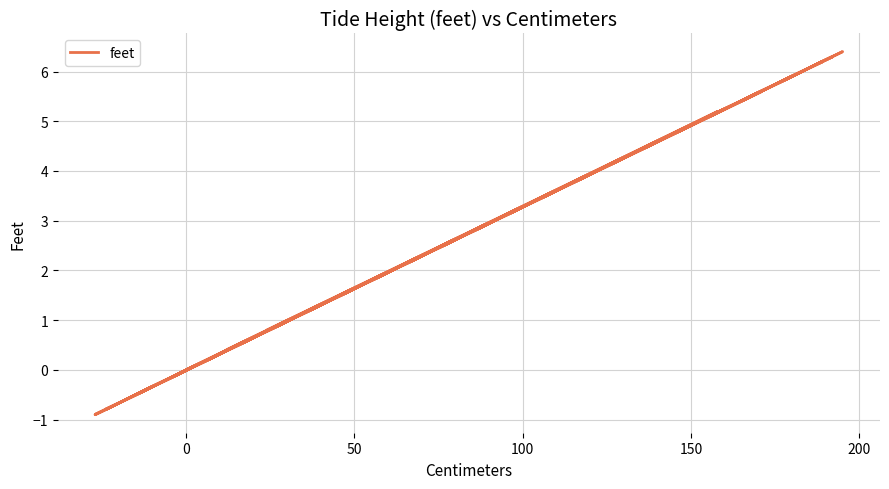

The chart shows a value of 1.1 at 200. True or false?

False